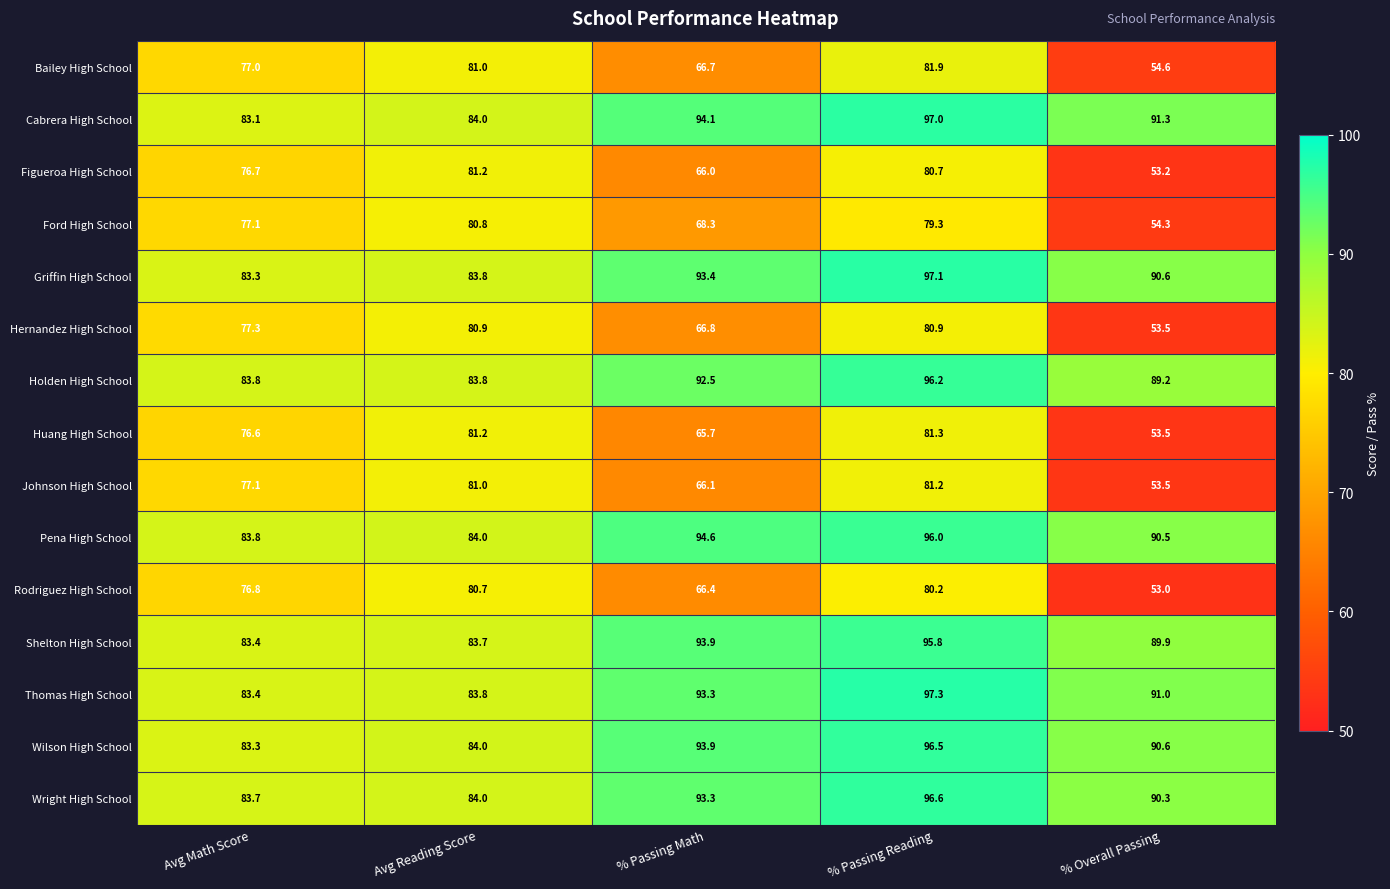

What is the sum of the Johnson High School values at % Passing Math and Avg Math Score?

143.2